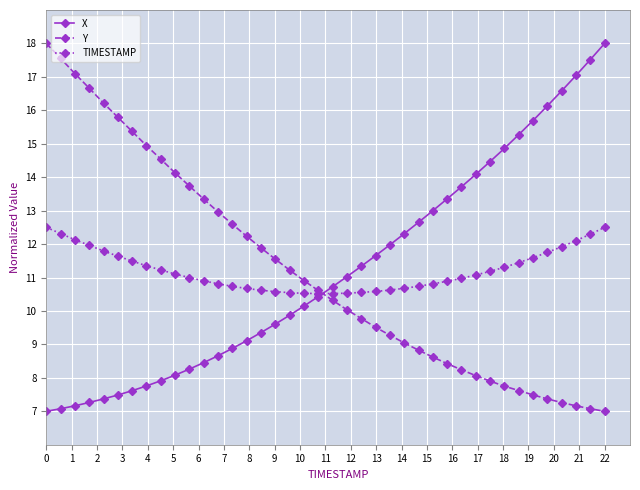

What is the value of the Y point at the 20th from the left?

10.6